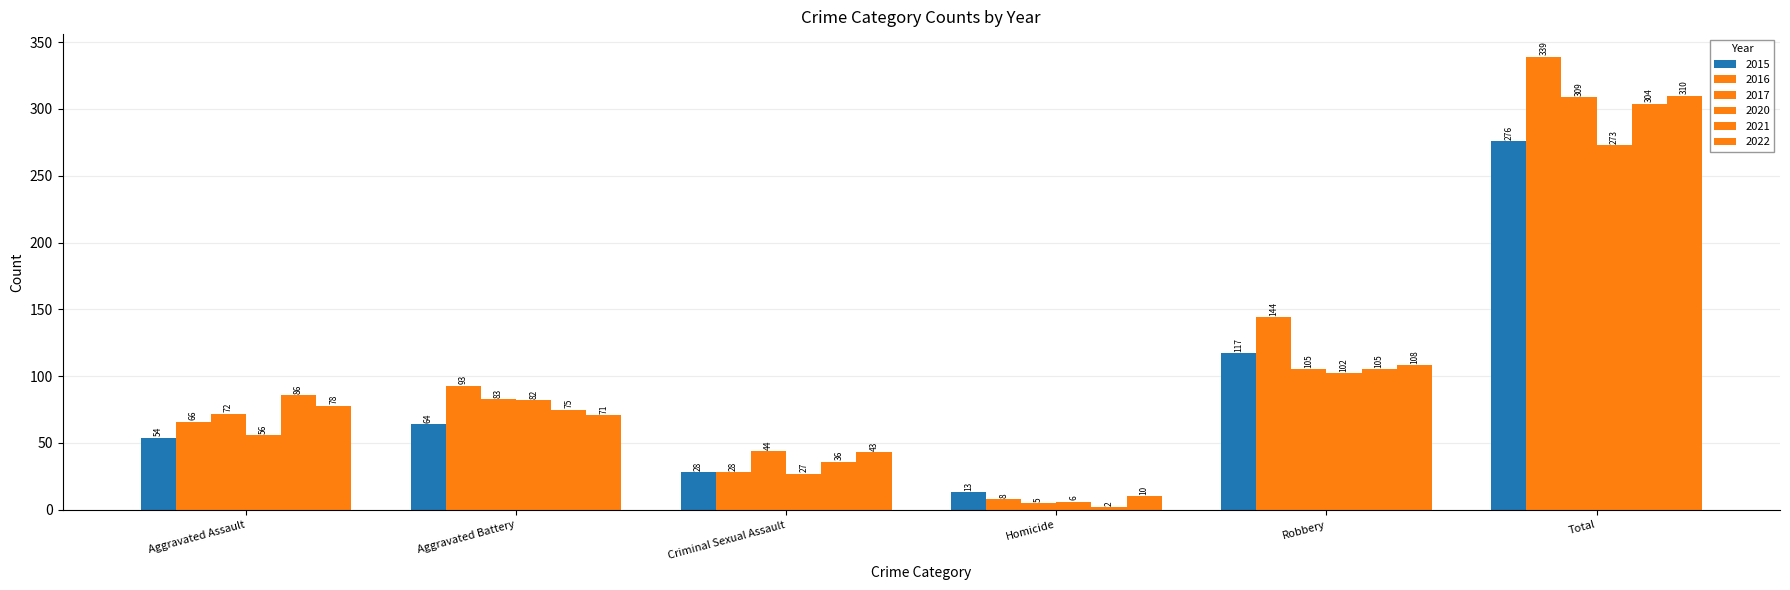

How many data points does each series have?

6